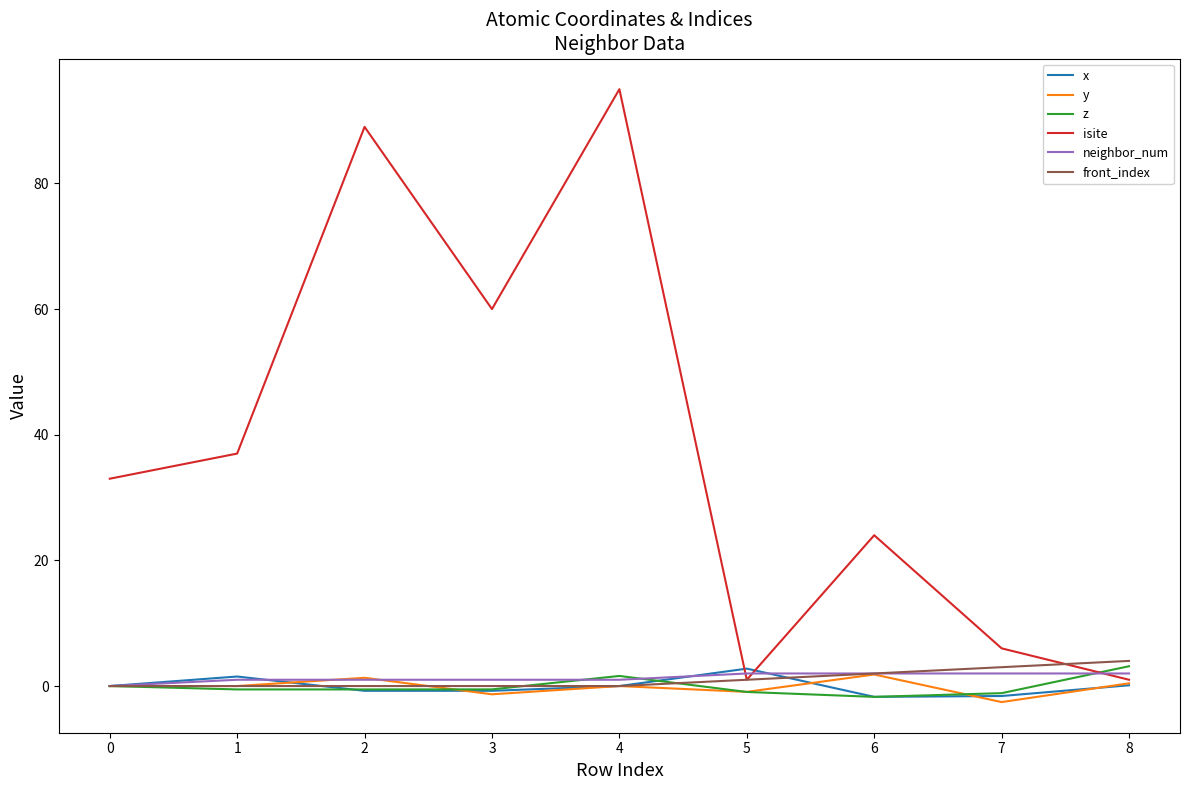

What is the average value of the neighbor_num series?

1.3